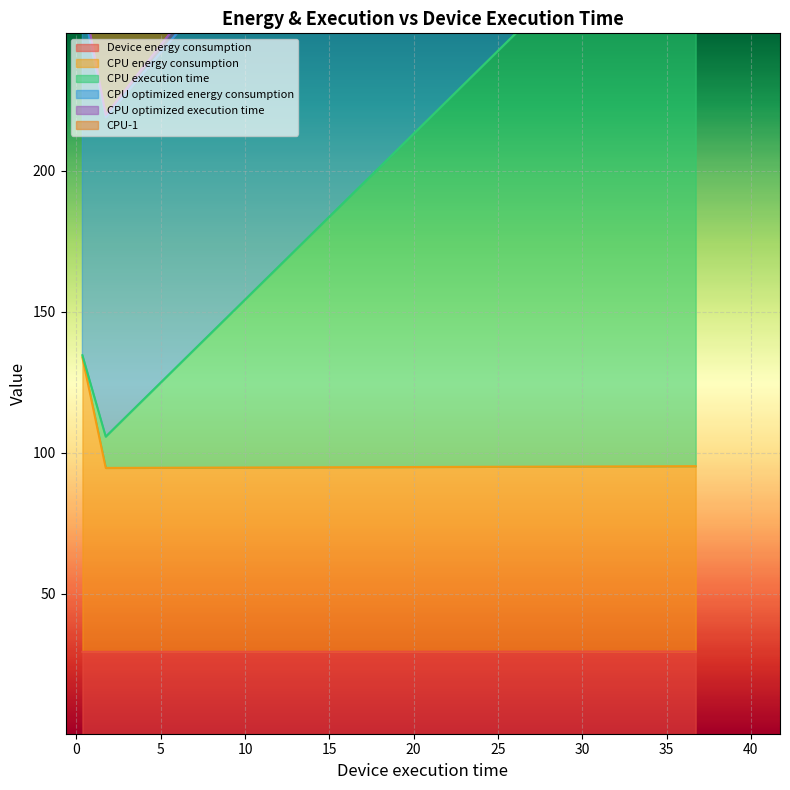

The CPU execution time series shows 447.7 at 0.3568. True or false?

False